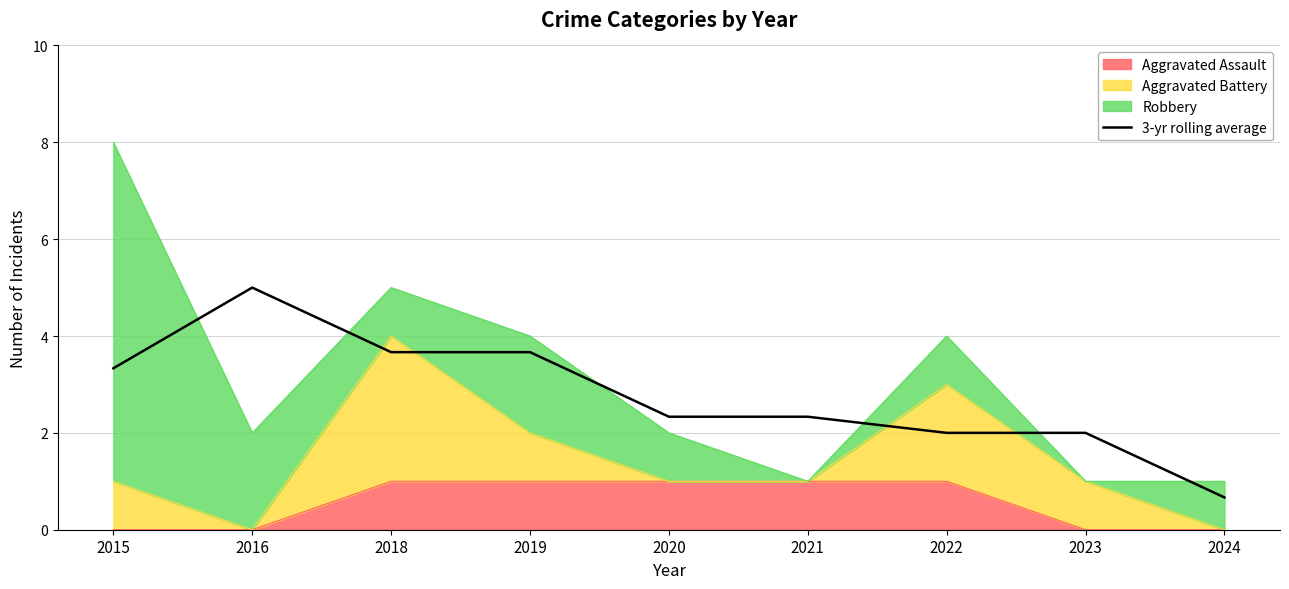

Which category has the lowest value across all series?

2024